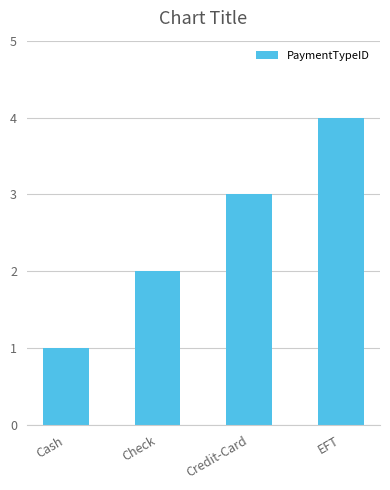

What position from the right is Cash?

4